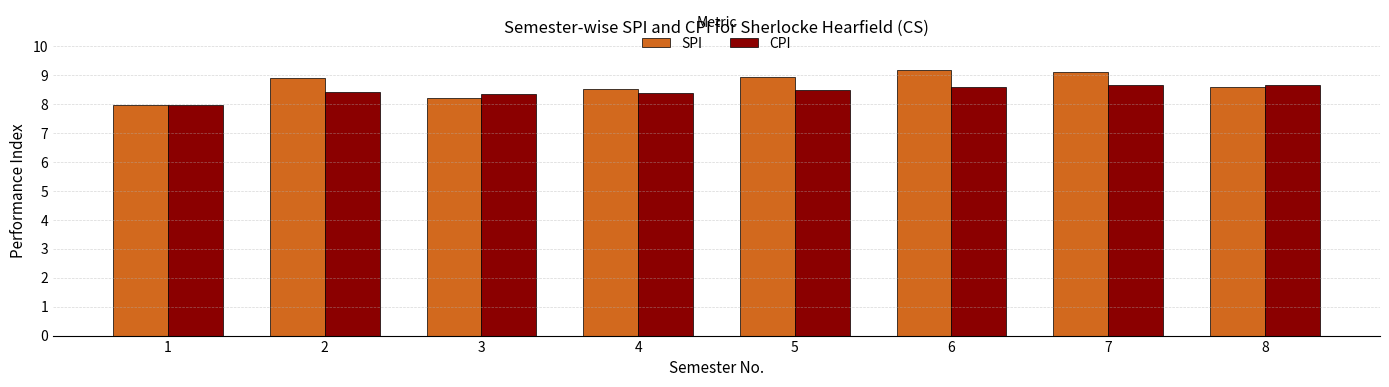

What is the total value across all series at 1?

16.0